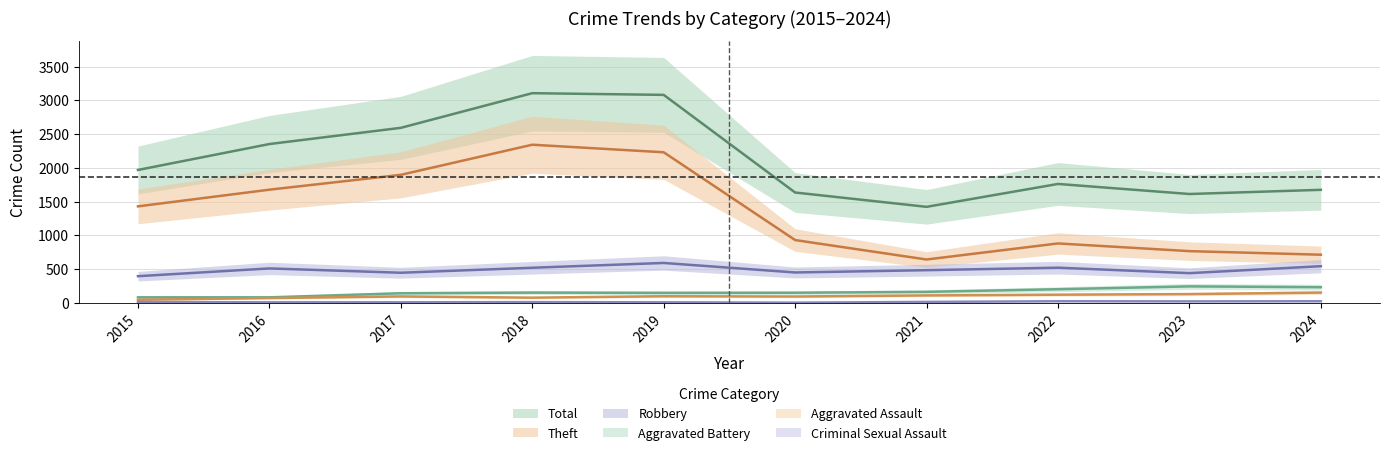

True or false: Total and Theft intersect in this chart.

False